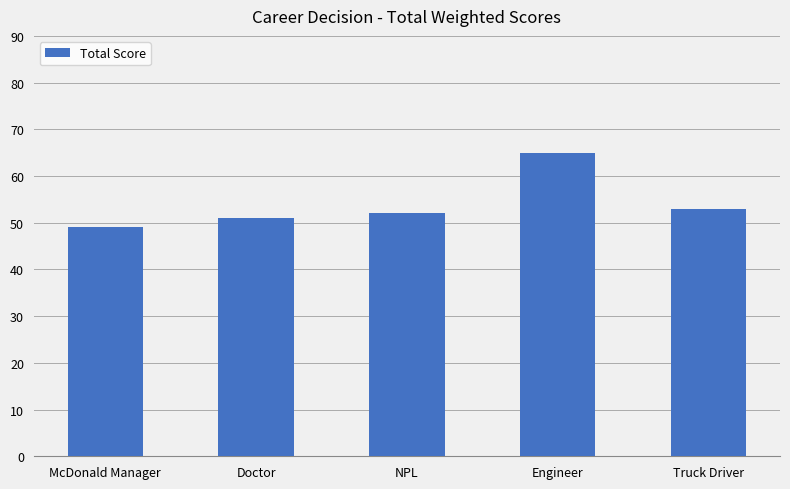

What is the maximum value shown in the chart?

65